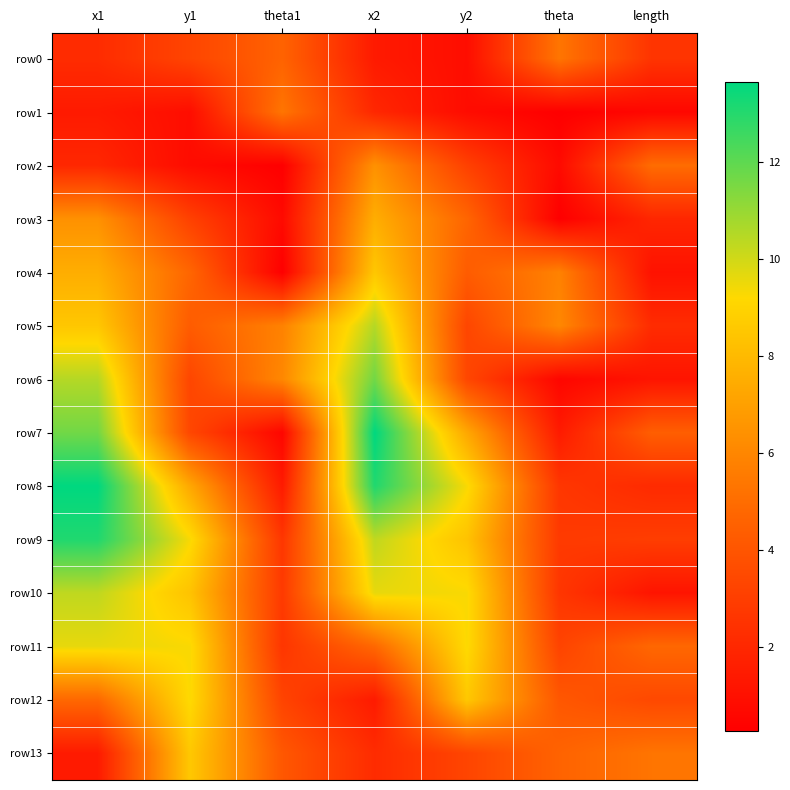

Reading left to right, list all the values displayed in this chart.

row0: x1=2.2	y1=3.3	theta1=4.6	x2=1.4	y2=0.9	theta=5.3	length=2.6
row1: x1=1.4	y1=0.9	theta1=5.3	x2=2.0	y2=0.8	theta=0.3	length=0.6
row2: x1=2.0	y1=0.8	theta1=0.3	x2=6.4	y2=3.1	theta=0.7	length=5.0
row3: x1=6.4	y1=3.1	theta1=0.7	x2=7.5	y2=4.7	theta=0.3	length=2.0
row4: x1=7.5	y1=4.7	theta1=0.3	x2=8.5	y2=4.3	theta=5.8	length=1.1
row5: x1=8.5	y1=4.3	theta1=5.8	x2=10.5	y2=3.3	theta=6.1	length=2.2
row6: x1=10.5	y1=3.3	theta1=6.1	x2=11.7	y2=3.4	theta=0.6	length=1.2
row7: x1=11.7	y1=3.4	theta1=0.6	x2=13.7	y2=7.3	theta=1.5	length=4.4
row8: x1=13.7	y1=7.3	theta1=1.5	x2=13.1	y2=9.3	theta=2.7	length=2.1
row9: x1=13.1	y1=9.3	theta1=2.7	x2=10.3	y2=8.4	theta=2.8	length=3.0
row10: x1=10.3	y1=8.4	theta1=2.8	x2=9.6	y2=9.3	theta=2.6	length=1.2
row11: x1=9.6	y1=9.3	theta1=2.6	x2=4.8	y2=9.2	theta=3.2	length=4.8
row12: x1=4.8	y1=9.2	theta1=3.2	x2=1.5	y2=8.5	theta=4.1	length=3.5
row13: x1=1.5	y1=8.5	theta1=4.1	x2=2.2	y2=3.3	theta=4.6	length=5.3